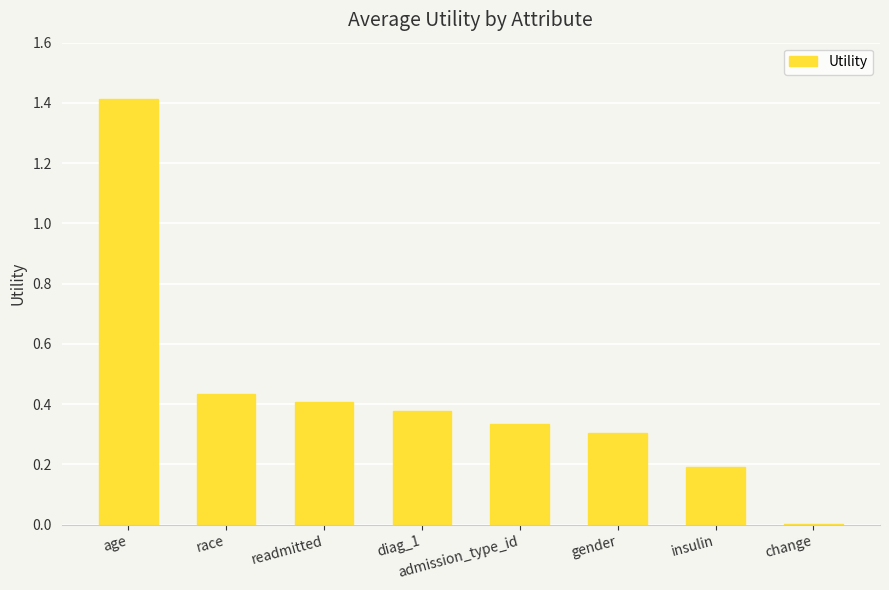

Which has a higher value, insulin or readmitted?

readmitted